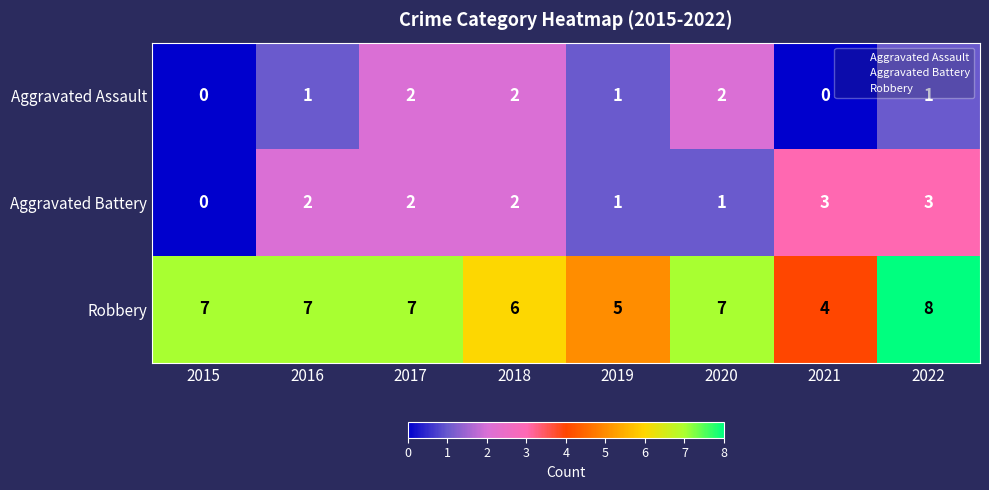

At which category is the sum across all series the highest?

2022